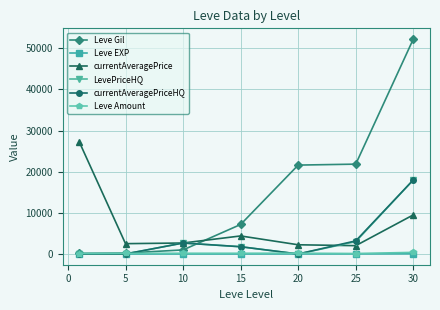

Which series has the widest spread of values?

Leve Gil